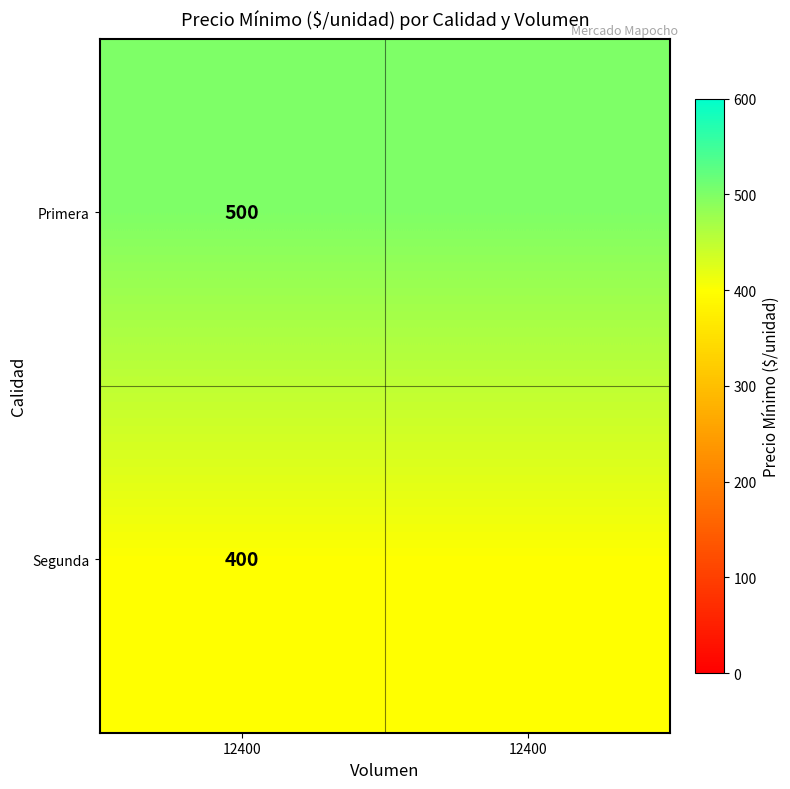

What is the maximum value shown in the chart?

500